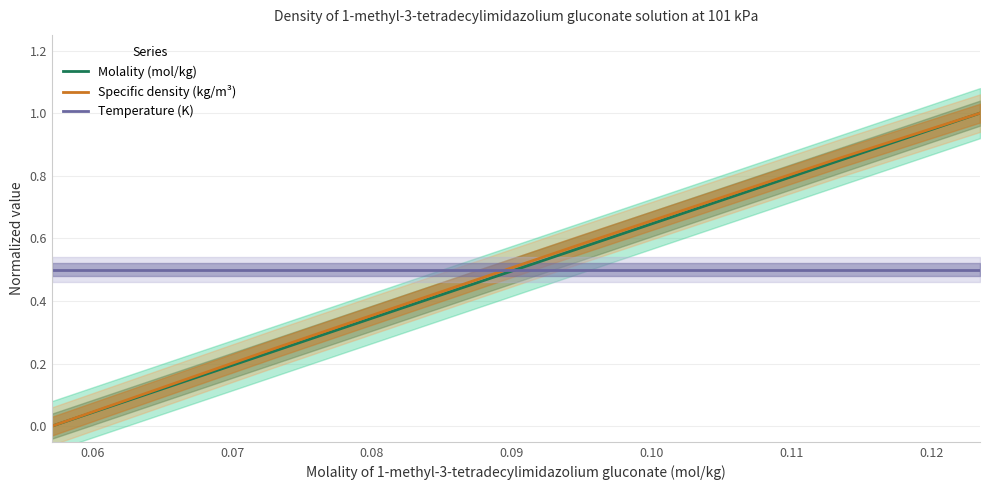

True or false: Molality (mol/kg) and Specific density (kg/m³) cross at least once.

False